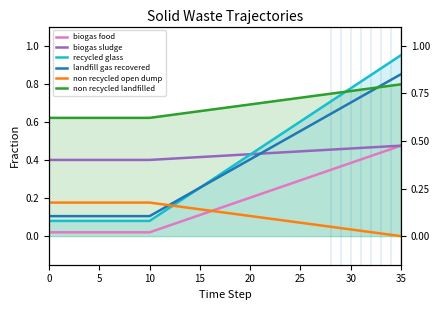

Count the biogas sludge values in the range 0 to 1.

36